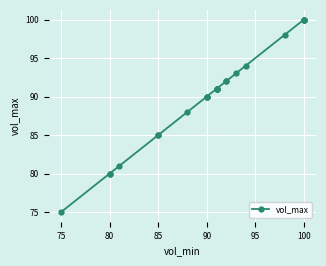

How many lines are shown in the chart?

1